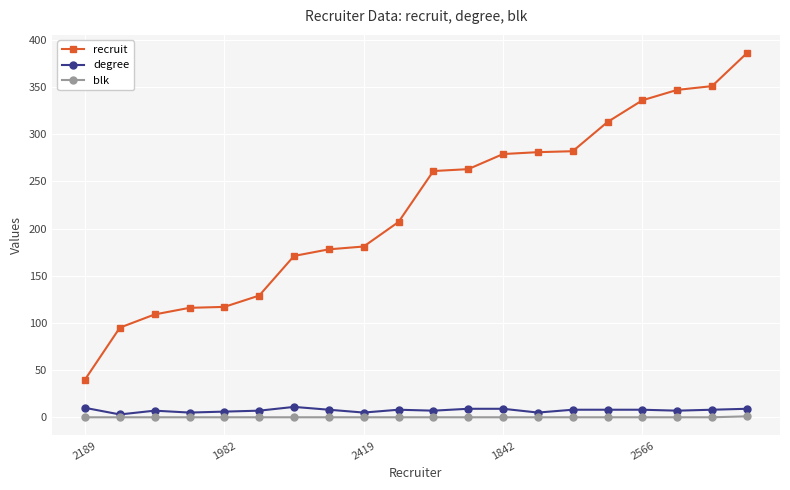

The value of recruit at 2419 is 58. True or false?

False